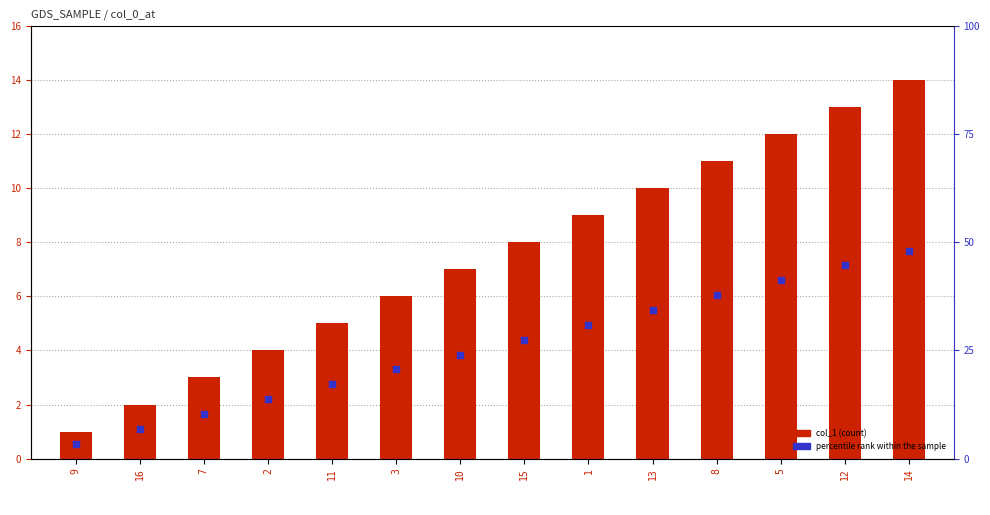

Which series reaches the minimum Y coordinate?

percentile rank within the sample